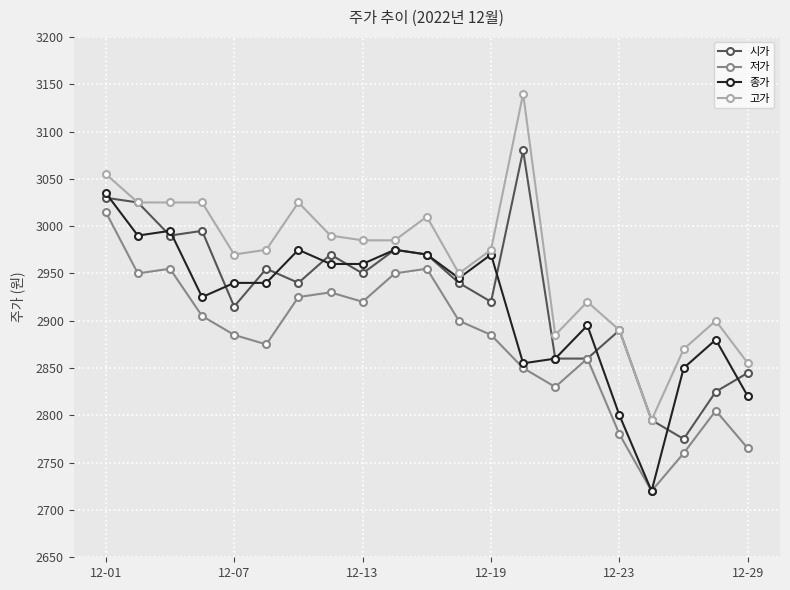

What is the minimum value for 종가?

2720